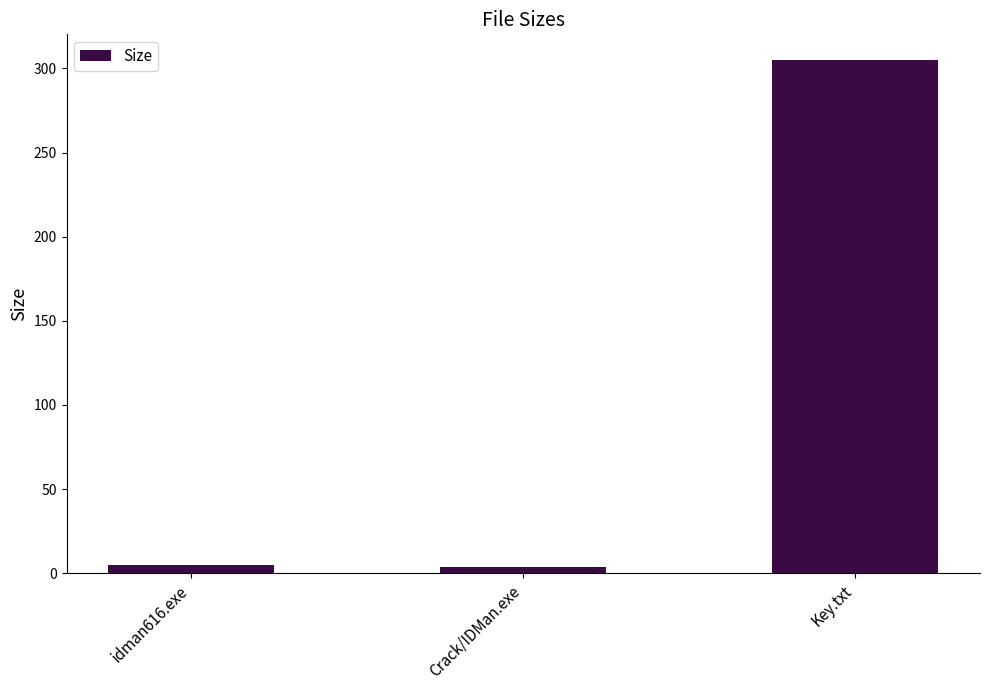

What is the sum of the values at Crack/IDMan.exe and Key.txt?

308.4